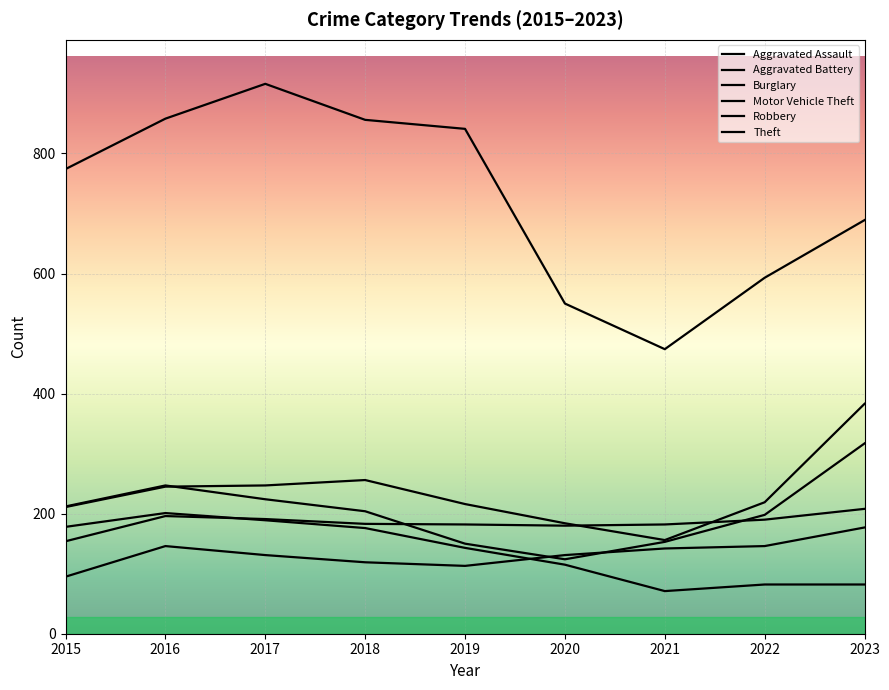

Where is Motor Vehicle Theft nearest to the value 269?

2018